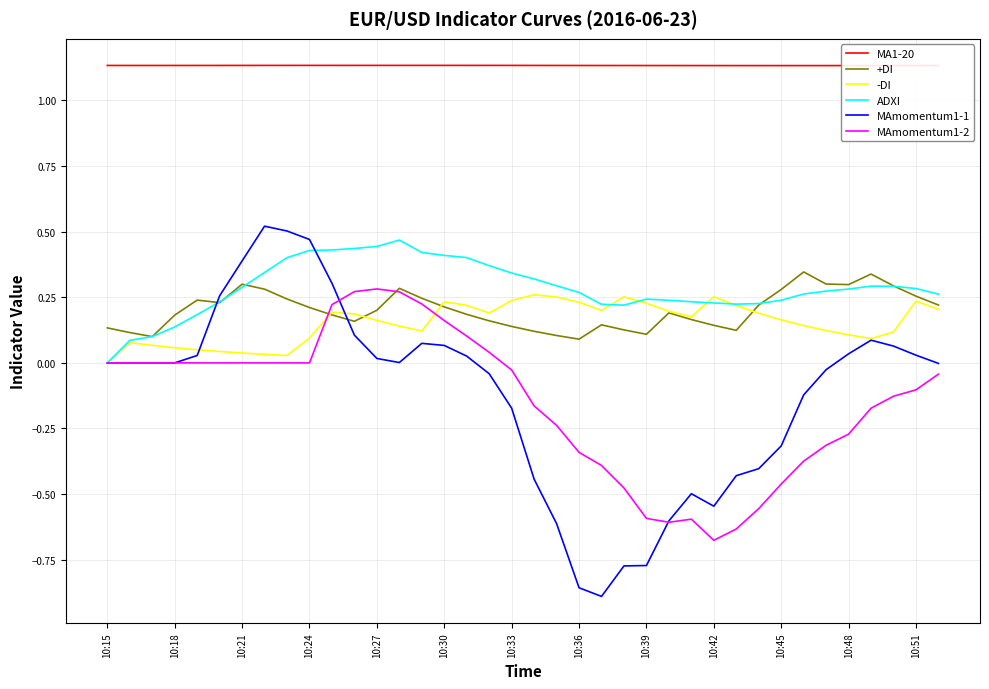

Which series has the widest spread of values?

MAmomentum1-1